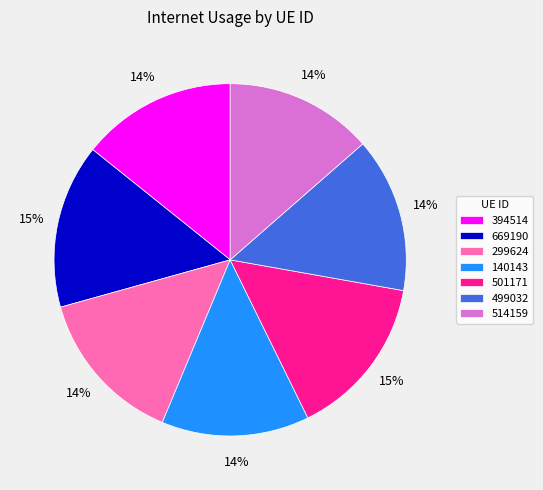

Do 140143 and 669190 together represent more than half of the pie?

No